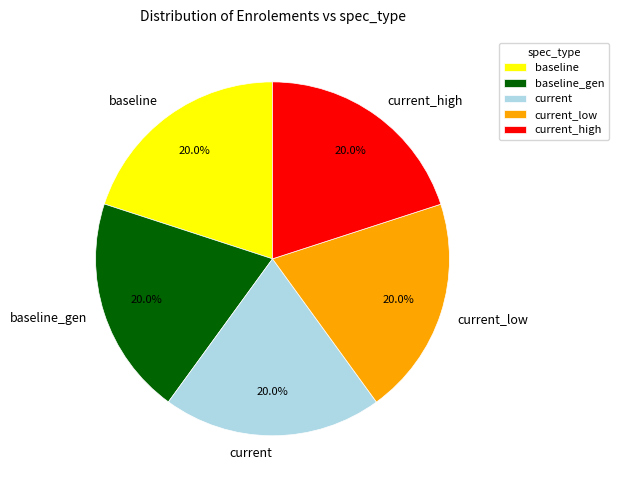

What portion of the pie excludes current?

80.0%